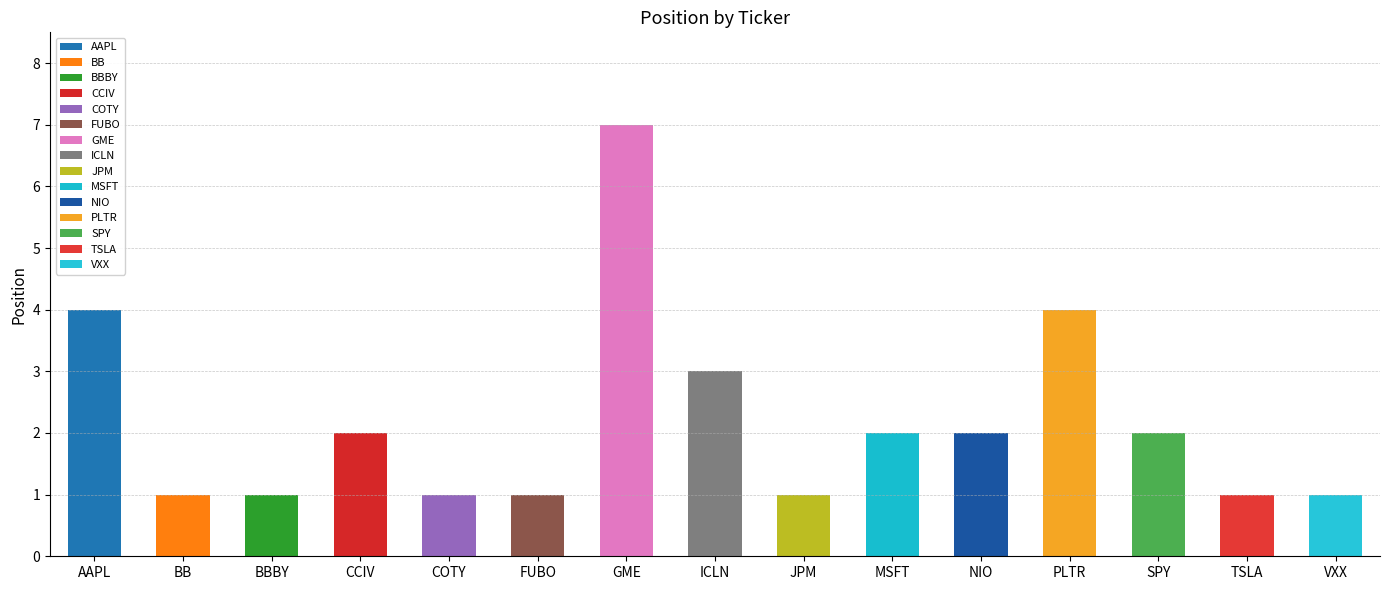

What is the label of the 2nd bar from the right?

TSLA